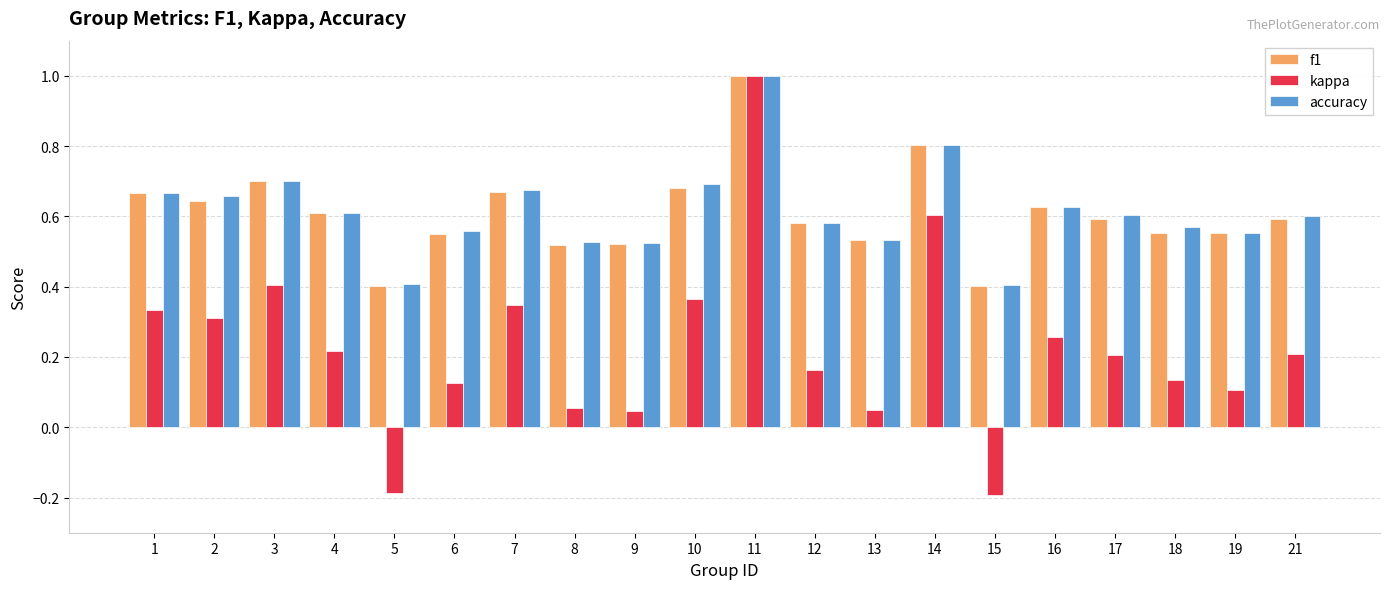

At how many categories does at least one series exceed 0?

20